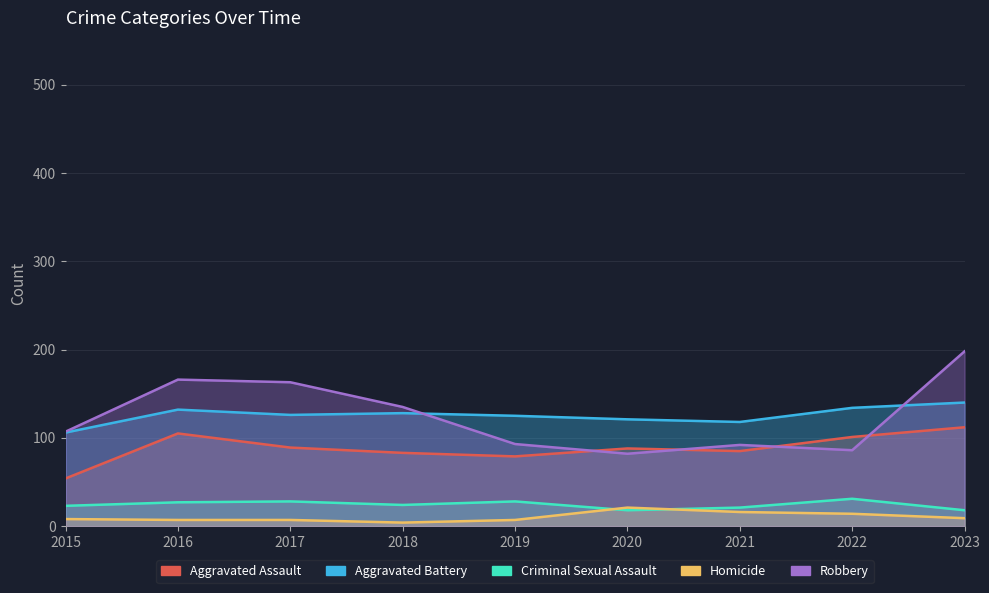

How many categories are shown in the chart?

9